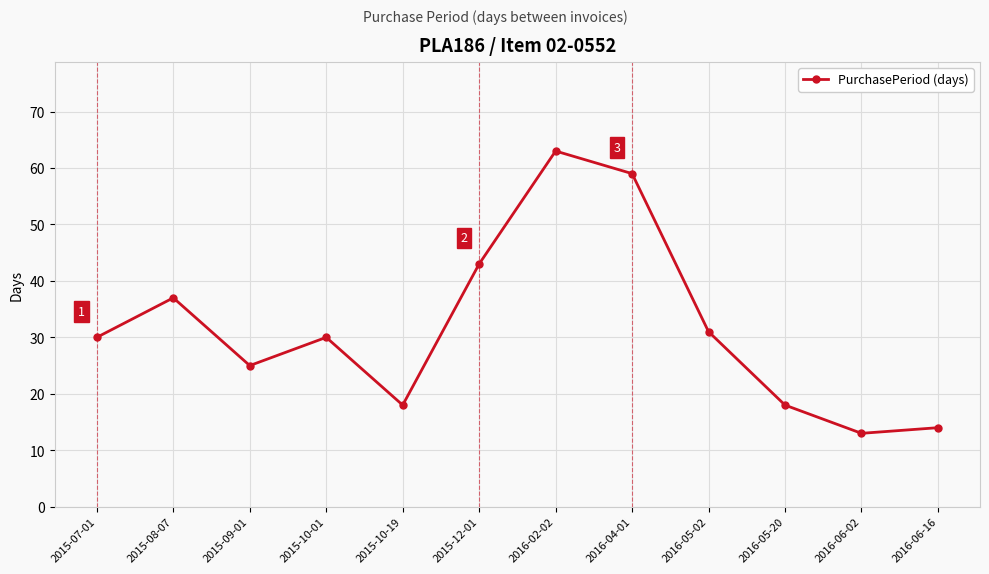

What is the difference between the maximum and minimum values?

50